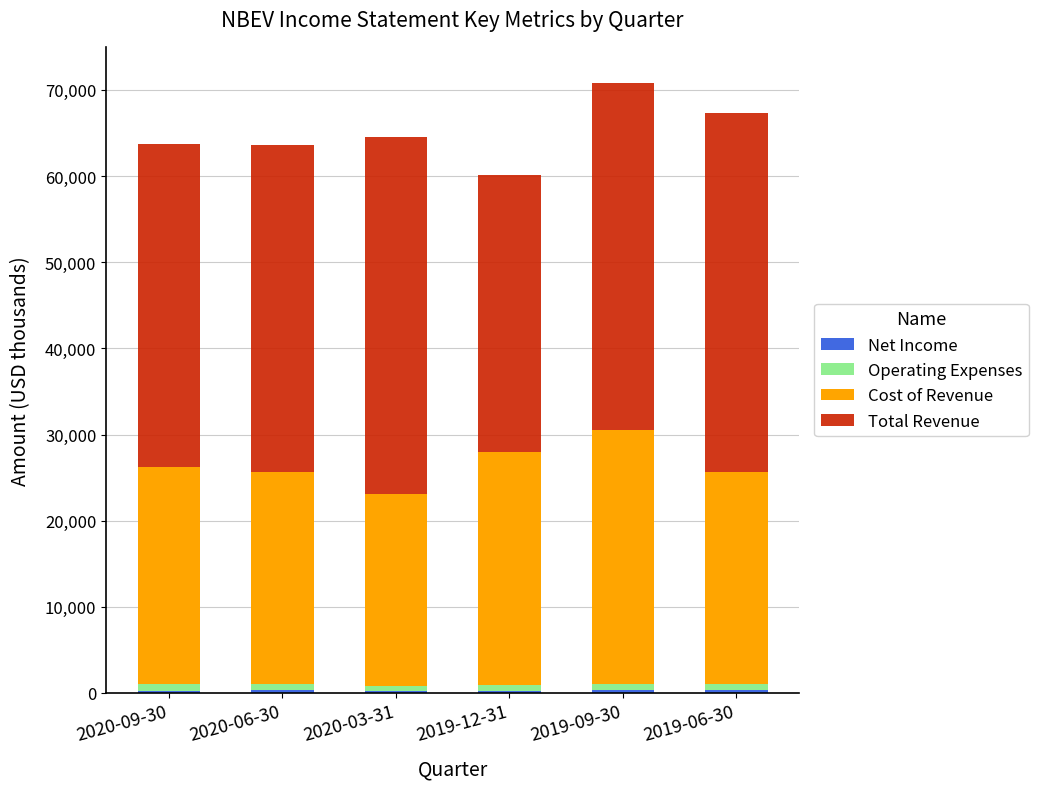

Does the chart contain stacked bars?

Yes